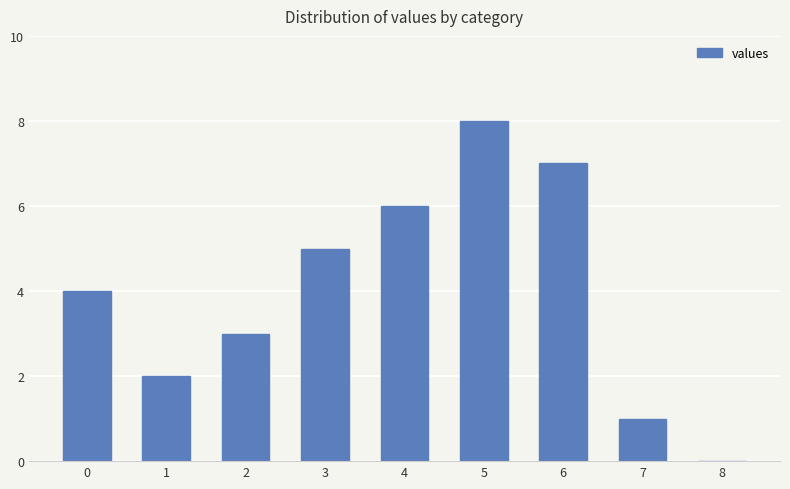

What is the change in value from 6 to 8?

-7